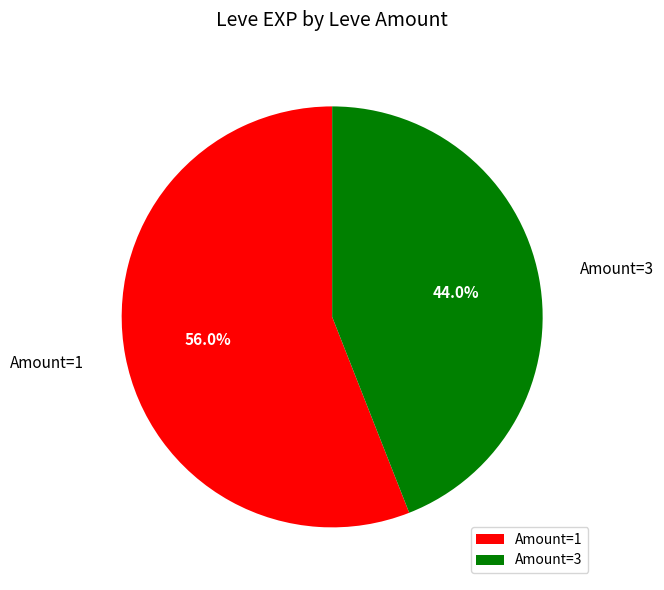

Count the number of slices in the pie.

2